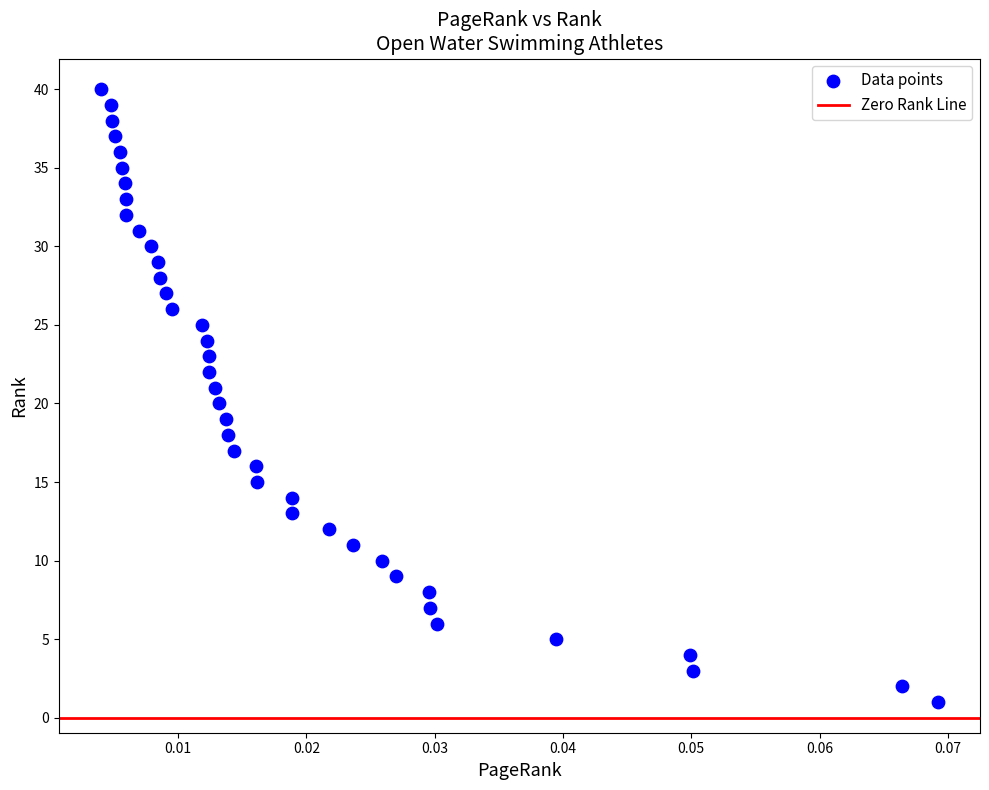

What is the range of Y values (max minus min)?

39